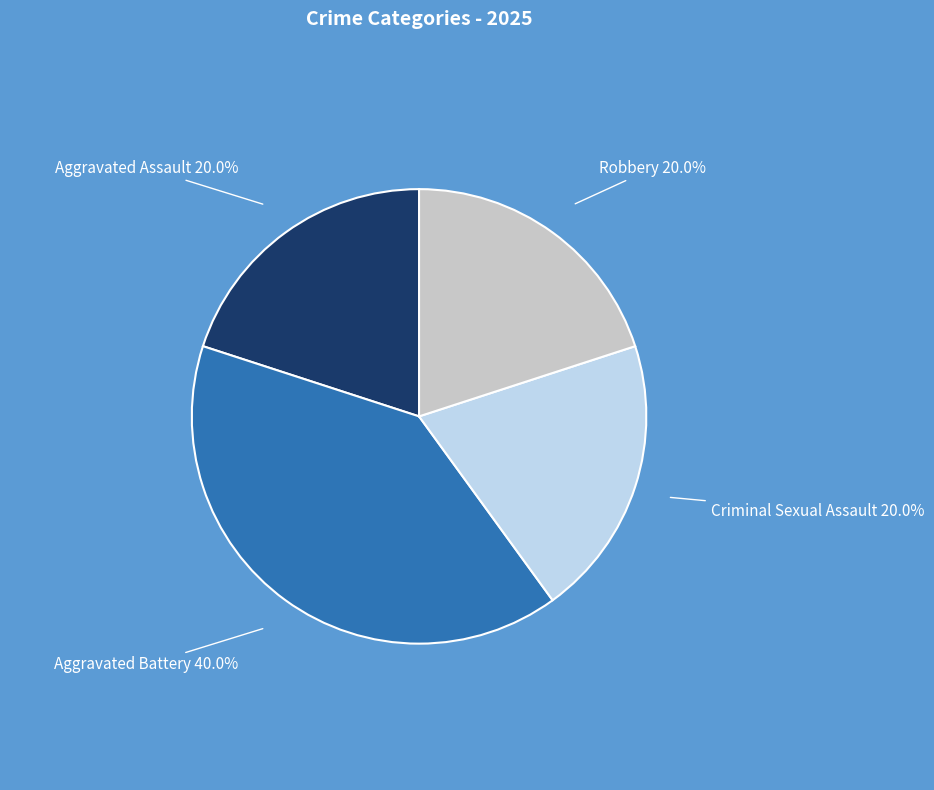

Does any single category account for the majority?

No